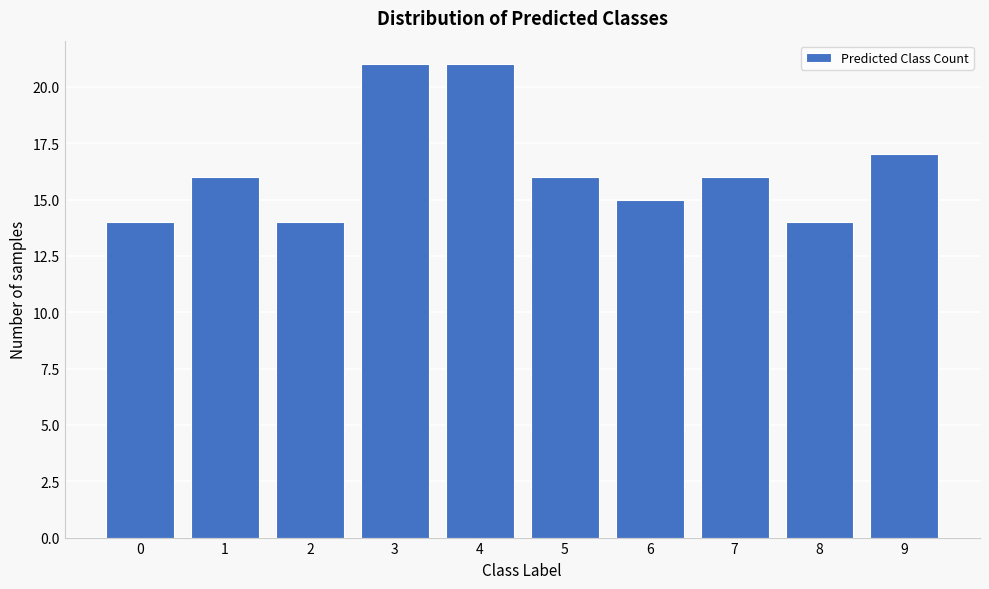

Reading right to left, what are all the values shown in this chart?

9=17	8=14	7=16	6=15	5=16	4=21	3=21	2=14	1=16	0=14